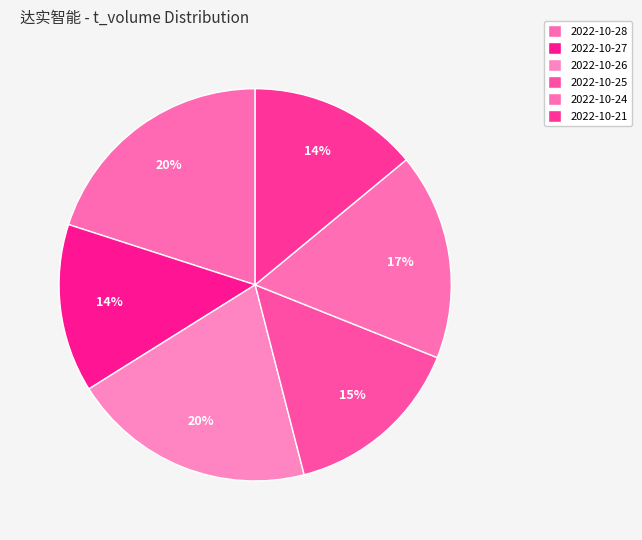

What is the smallest slice in the pie chart?

2022-10-27